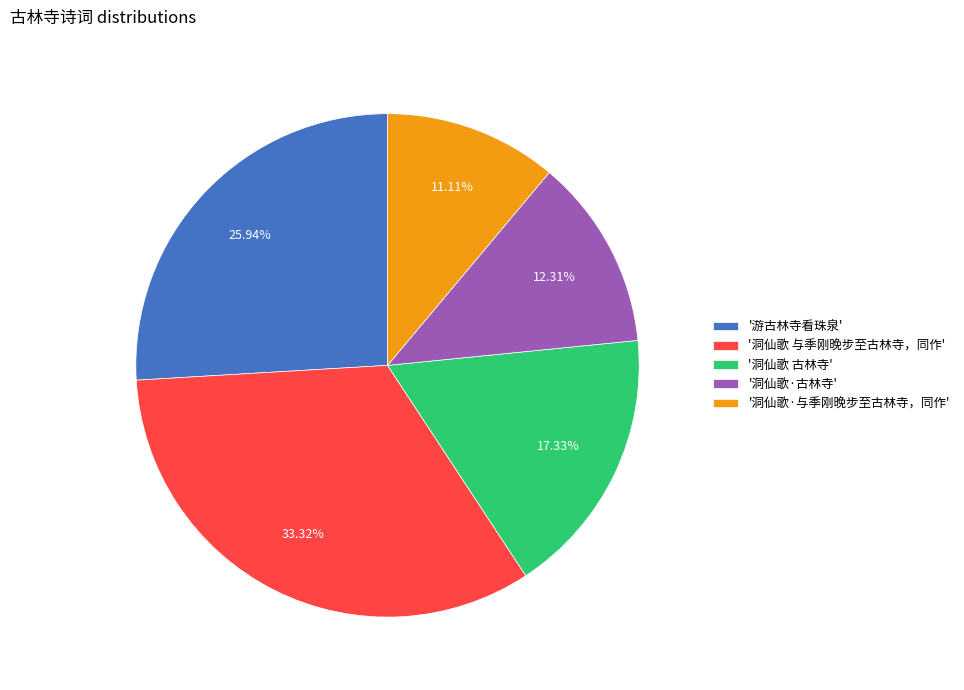

Count the number of slices in the pie.

5